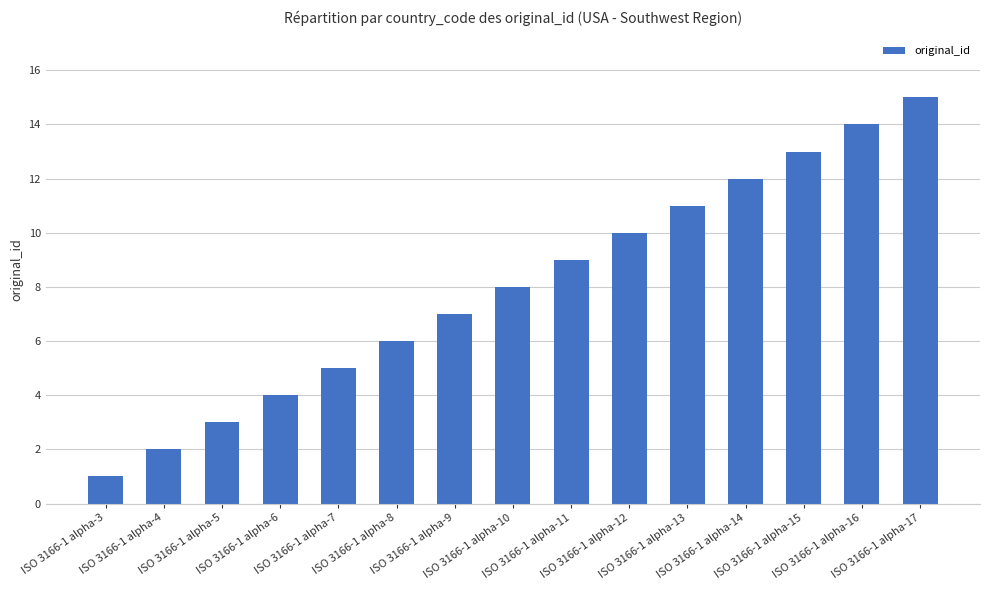

List the labels in order of value, smallest first.

ISO 3166-1 alpha-3, ISO 3166-1 alpha-4, ISO 3166-1 alpha-5, ISO 3166-1 alpha-6, ISO 3166-1 alpha-7, ISO 3166-1 alpha-8, ISO 3166-1 alpha-9, ISO 3166-1 alpha-10, ISO 3166-1 alpha-11, ISO 3166-1 alpha-12, ISO 3166-1 alpha-13, ISO 3166-1 alpha-14, ISO 3166-1 alpha-15, ISO 3166-1 alpha-16, ISO 3166-1 alpha-17